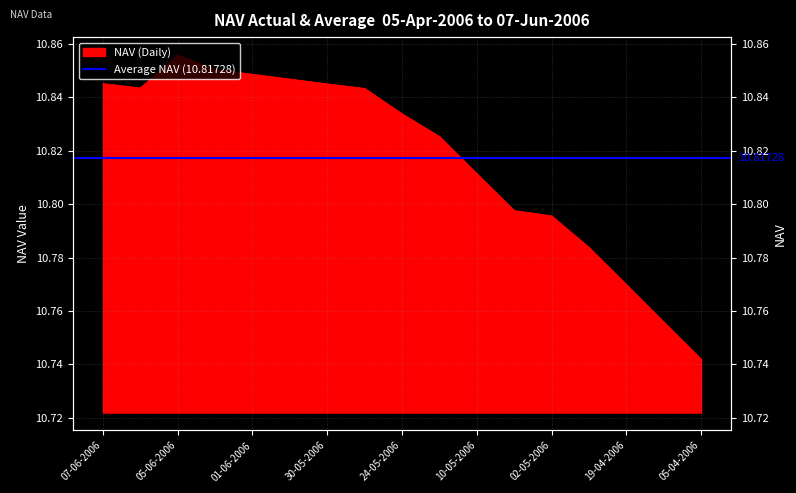

What is the value of the 17th point from the left?

10.7